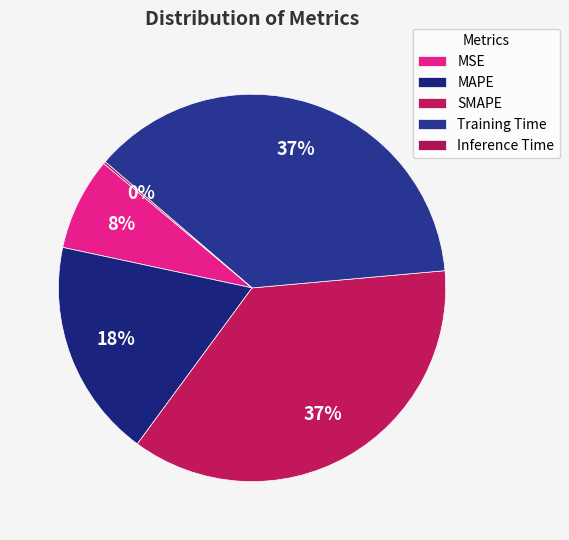

To the nearest percent, what is the difference between the largest and smallest slice percentages?

37%